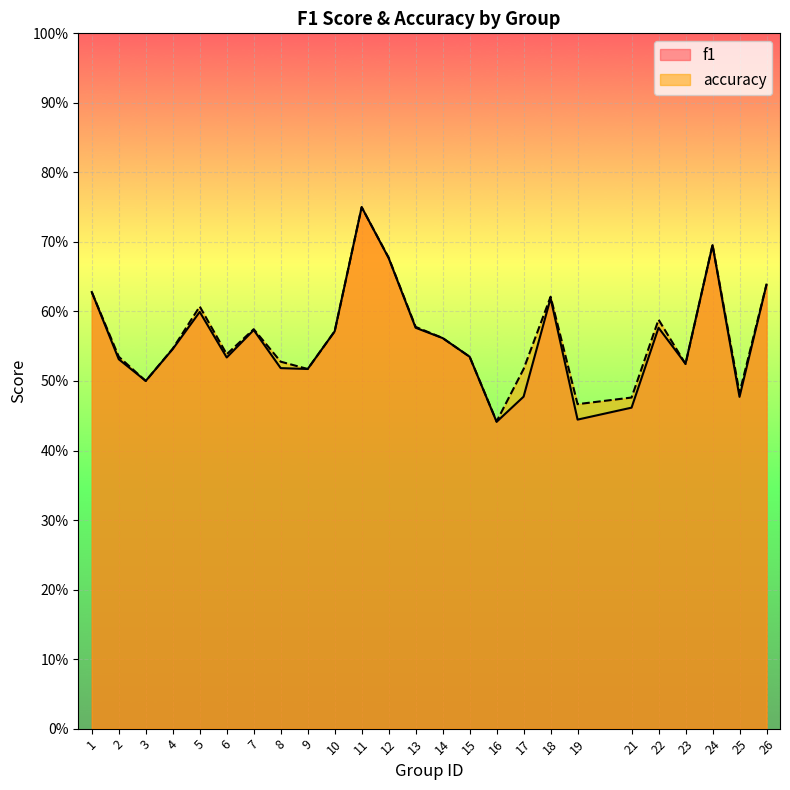

What are all the series names shown in the legend?

f1, accuracy